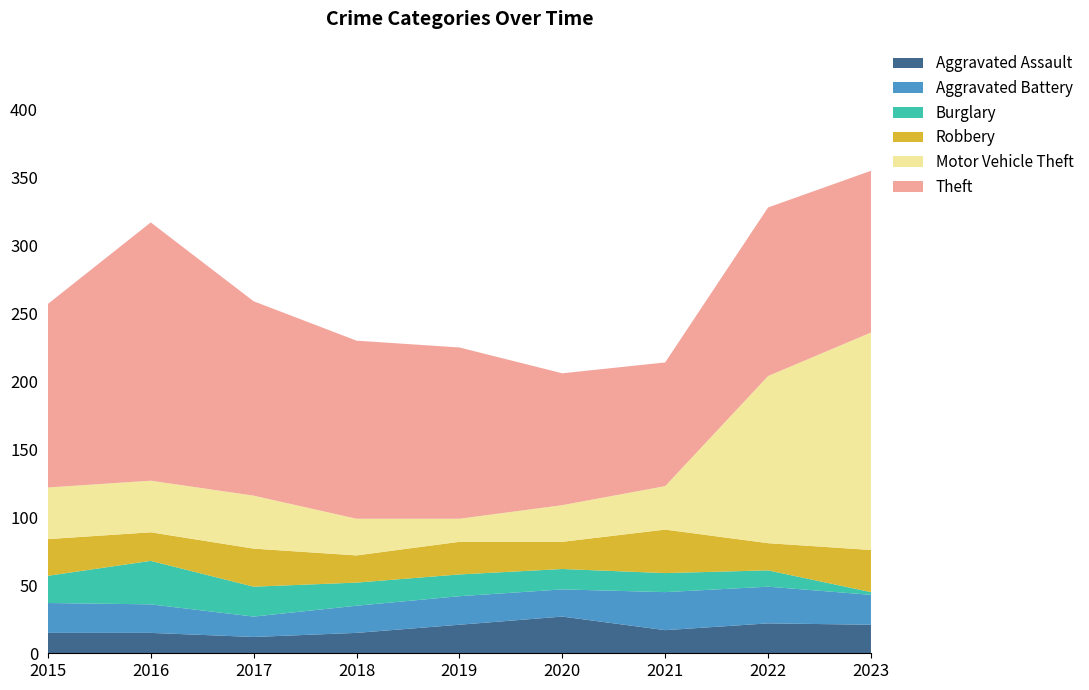

Reading left to right, what are all the values shown in this chart?

Aggravated Assault: 2015=15	2016=15	2017=12	2018=15	2019=21	2020=27	2021=17	2022=22	2023=21
Aggravated Battery: 2015=22	2016=21	2017=15	2018=20	2019=21	2020=20	2021=28	2022=27	2023=22
Burglary: 2015=20	2016=32	2017=22	2018=17	2019=16	2020=15	2021=14	2022=12	2023=2
Robbery: 2015=27	2016=21	2017=28	2018=20	2019=24	2020=20	2021=32	2022=20	2023=31
Motor Vehicle Theft: 2015=38	2016=38	2017=39	2018=27	2019=17	2020=27	2021=32	2022=123	2023=160
Theft: 2015=135	2016=190	2017=143	2018=131	2019=126	2020=97	2021=91	2022=124	2023=119